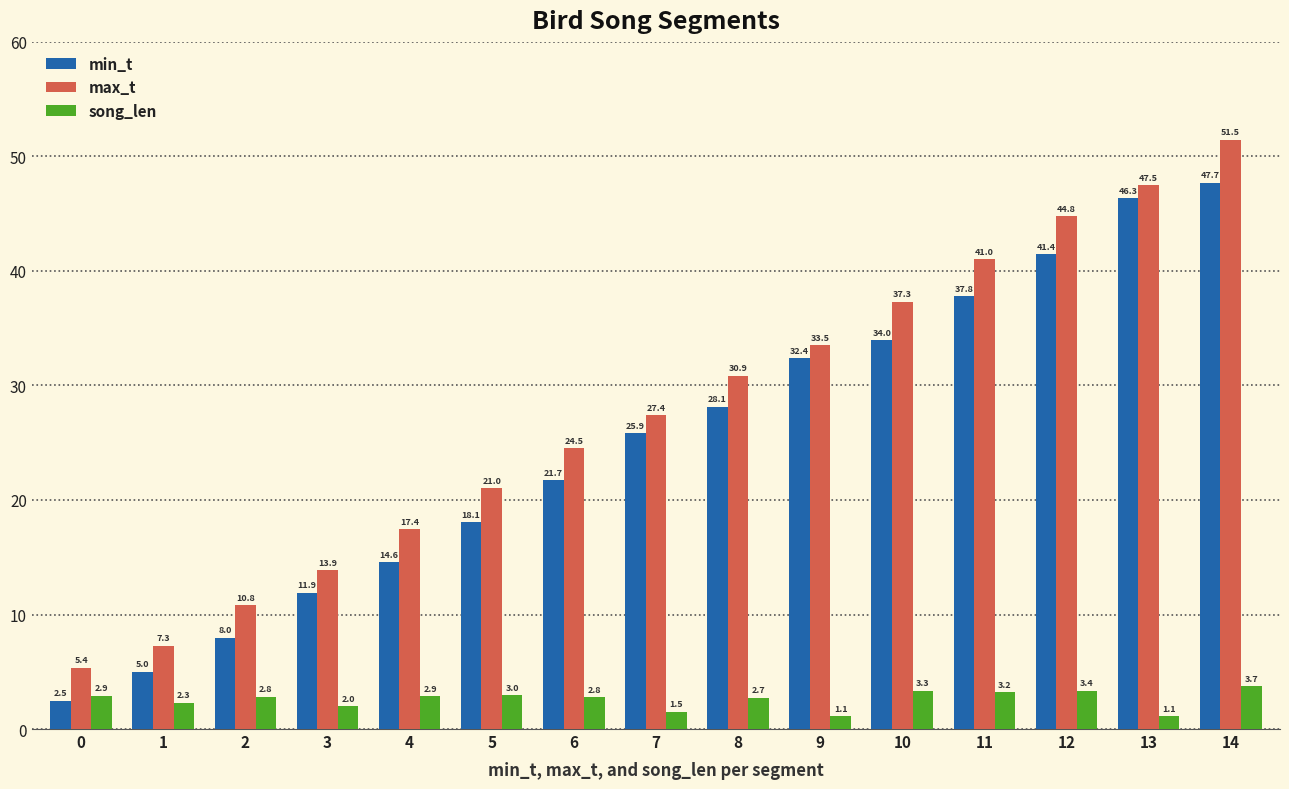

Which series has the widest spread of values?

max_t